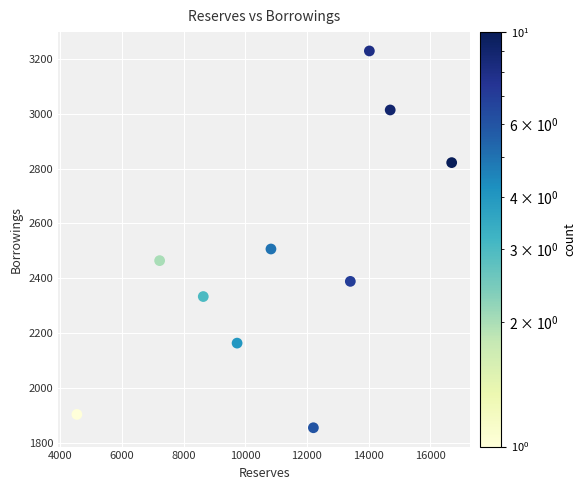

What is the average Y value?

2467.5